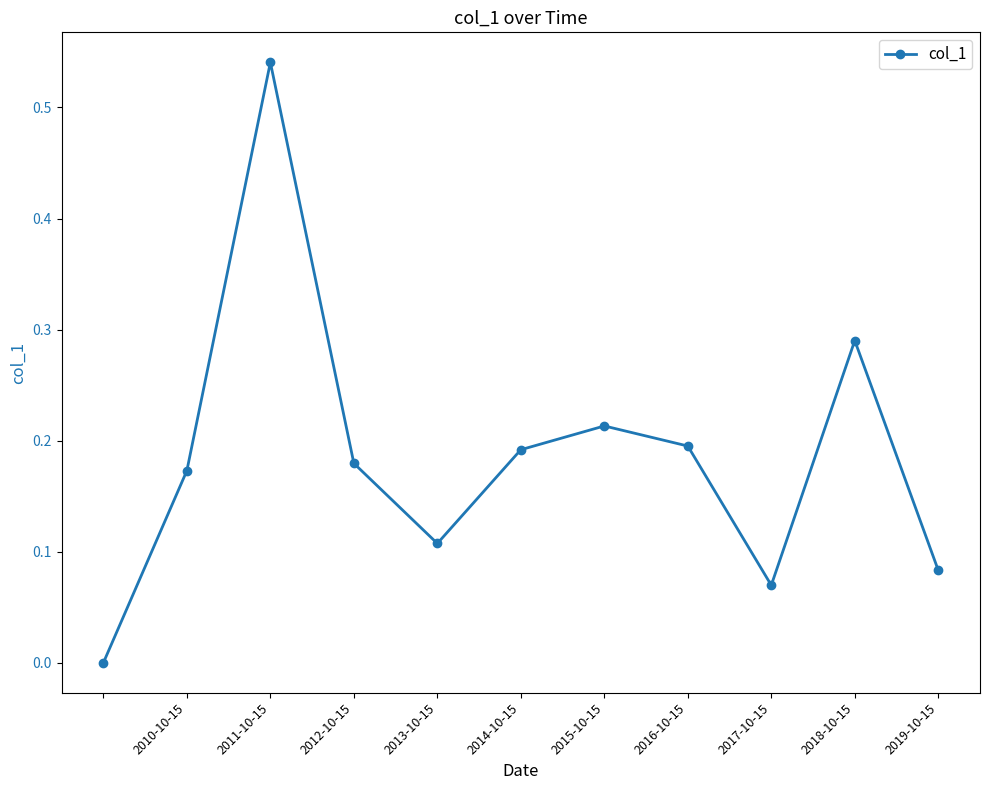

Count the number of data series in this chart.

1